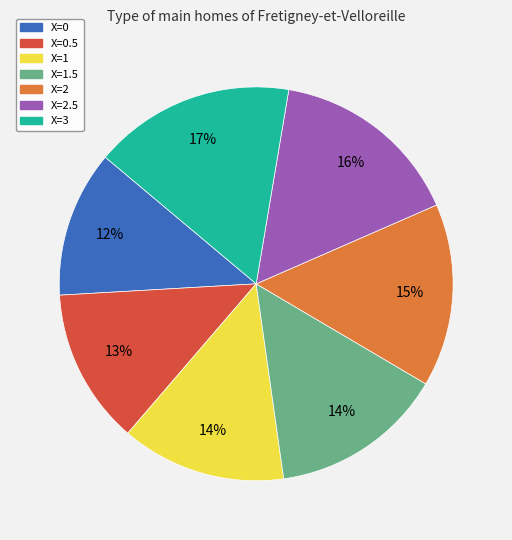

What is the largest slice in the pie chart?

X=3